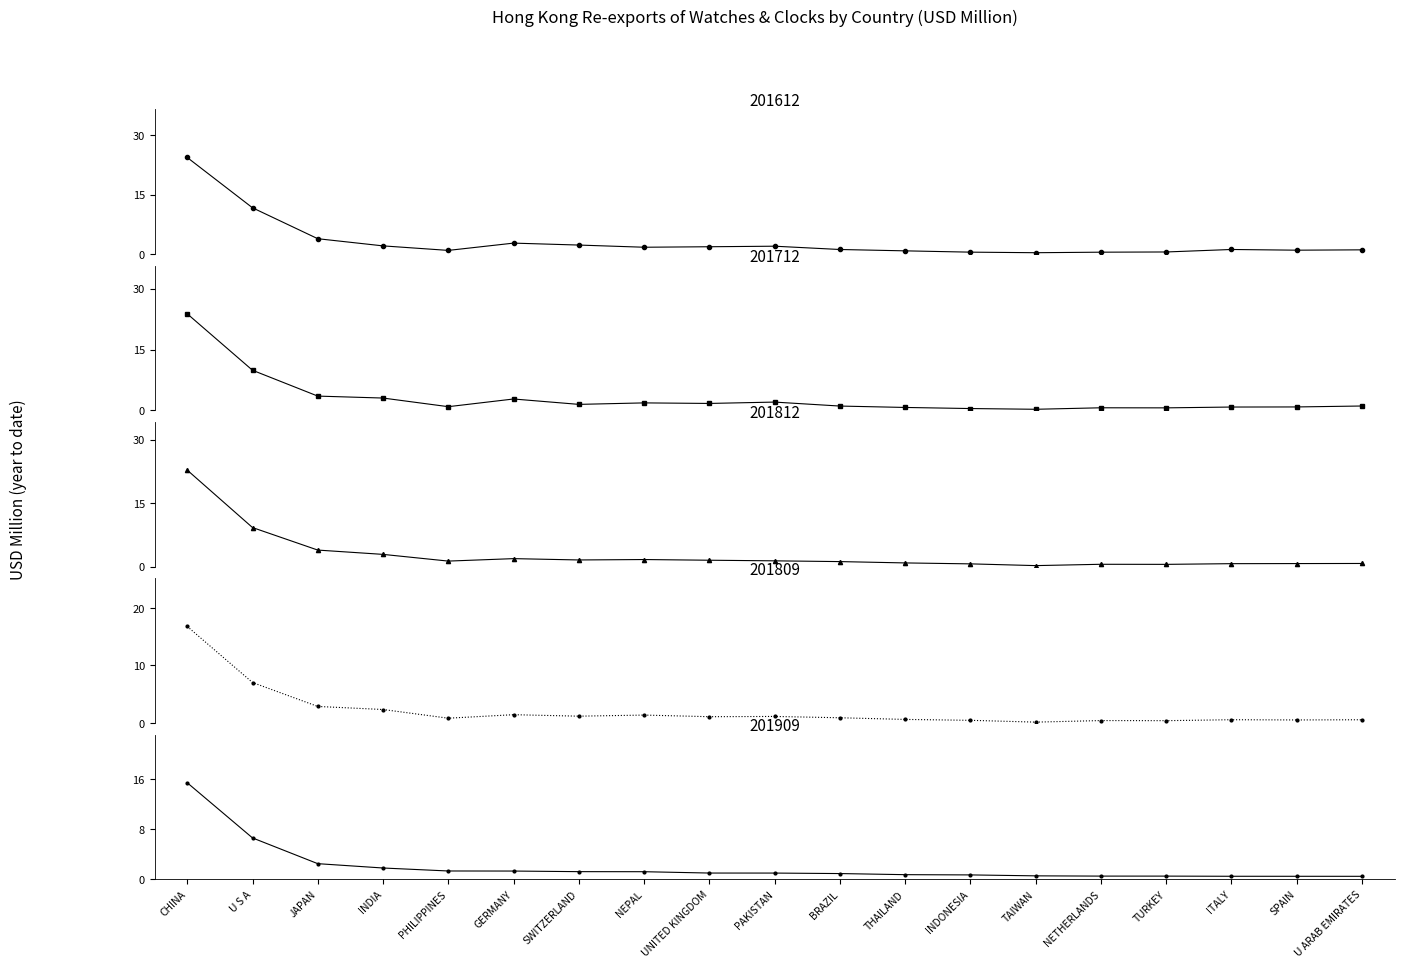

How many times do 201809 and 201909 cross each other?

6